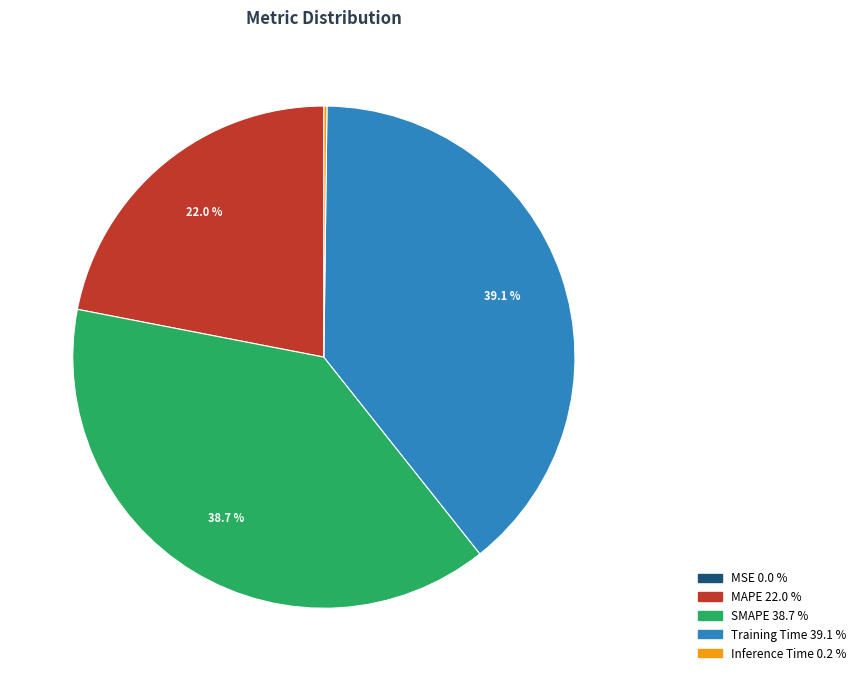

Does SMAPE account for over 50% of the chart?

No